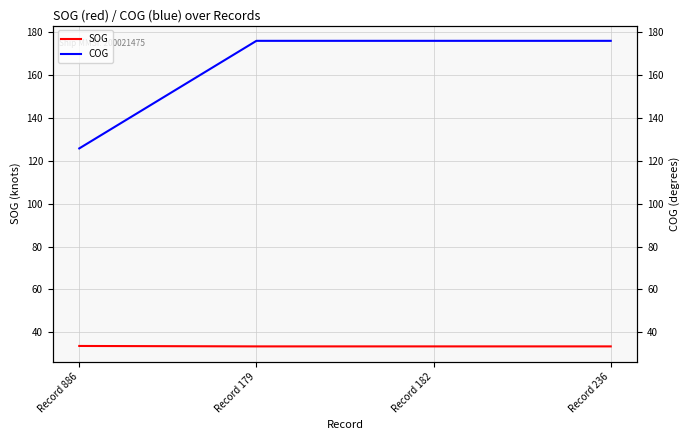

List the series in order of their overall mean, lowest first.

SOG, COG